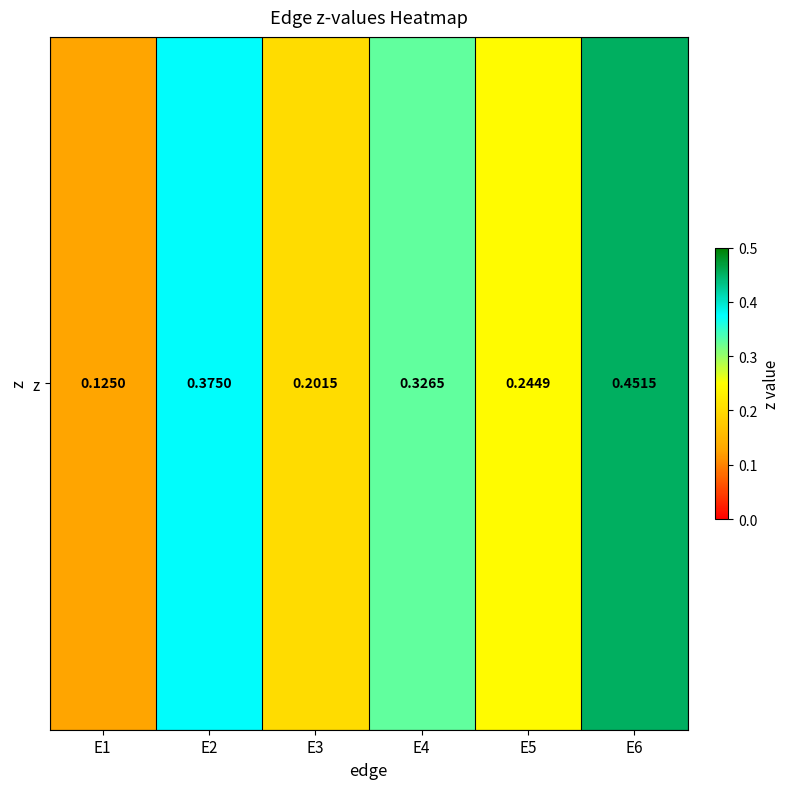

The chart shows a value of 0.5 at E2. True or false?

False